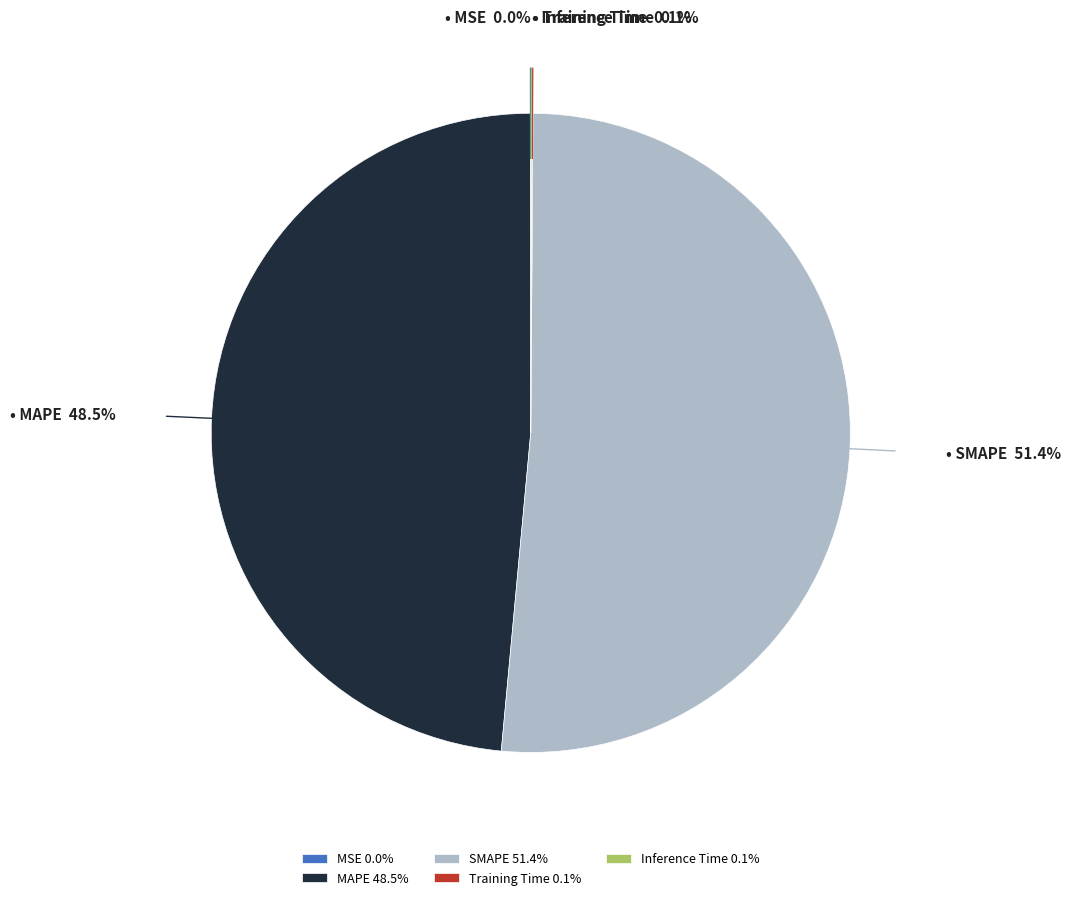

To the nearest percent, what is the average slice percentage?

20%